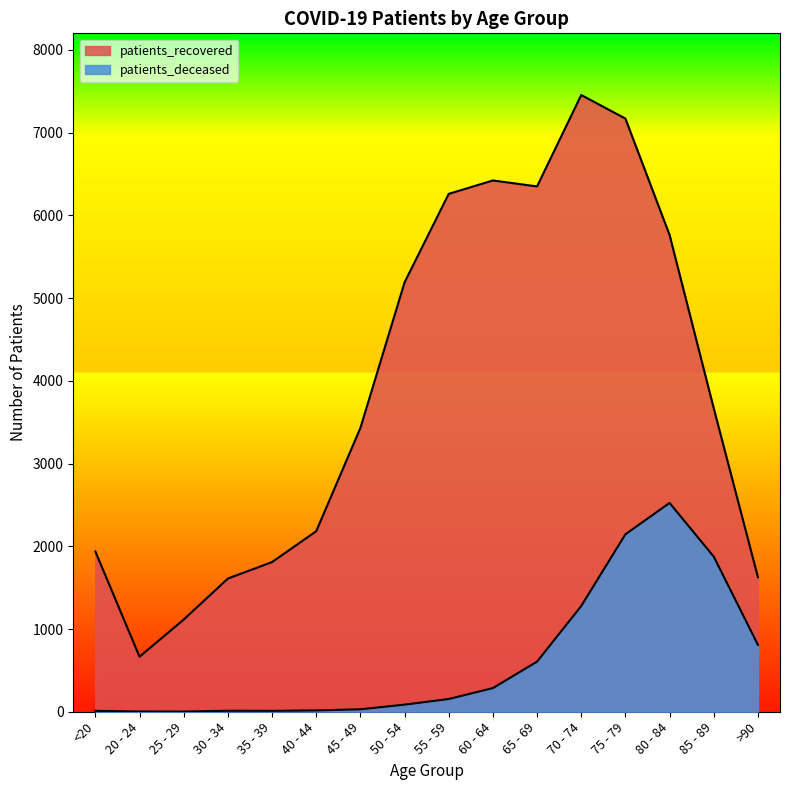

Reading left to right, transcribe all the data shown in this chart.

patients_deceased: 11	3	2	12	11	16	30	86	154	286	606	1278	2145	2524	1875	809
patients_recovered: 1937	665	1114	1610	1809	2182	3430	5190	6260	6422	6350	7455	7170	5763	3668	1627